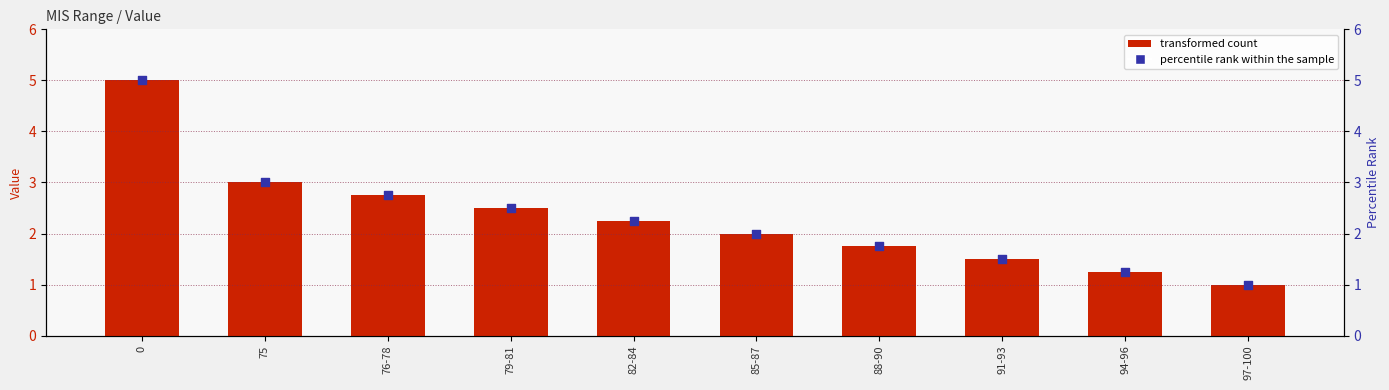

Which series contains the highest Y value?

transformed count